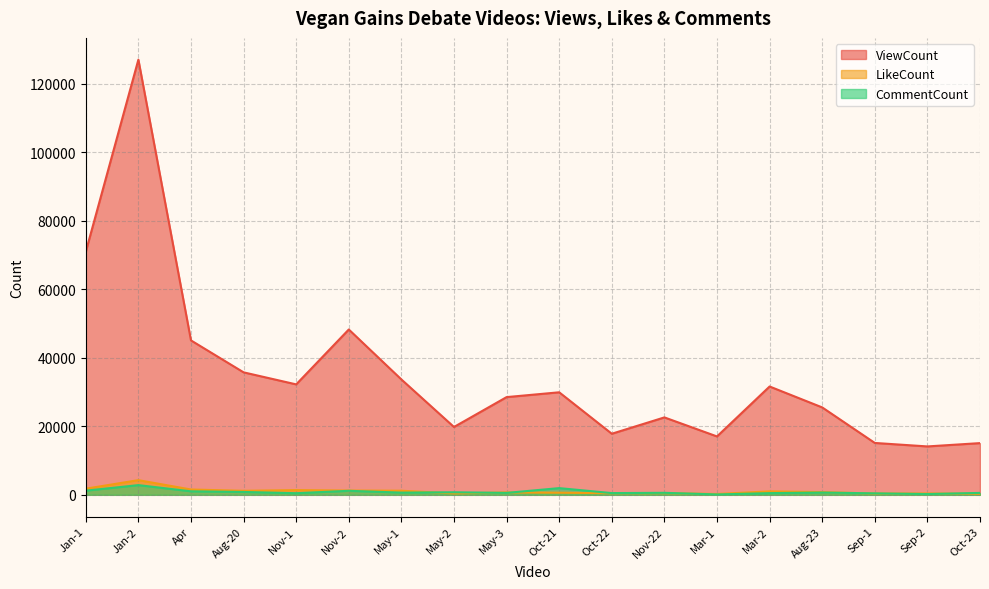

The value of LikeCount at May-1 is 1693. True or false?

False